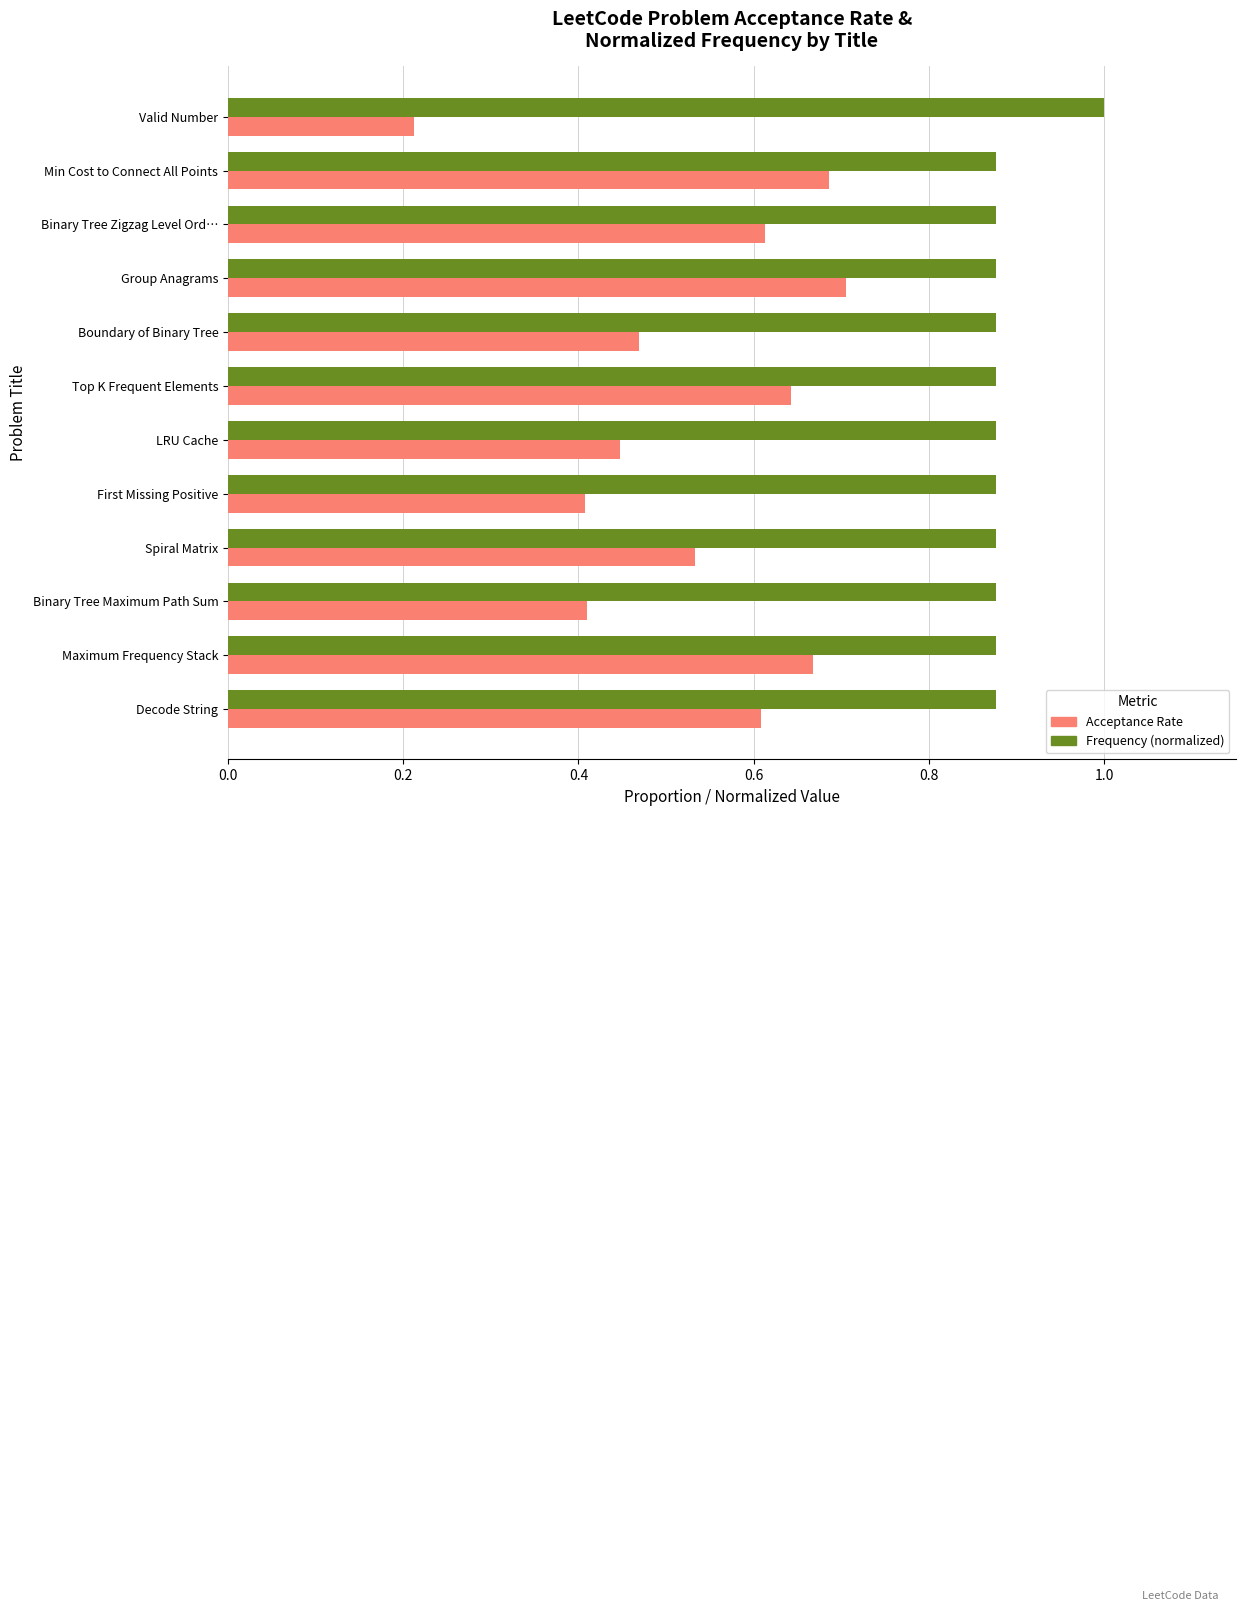

Which series has the largest range (max minus min)?

Acceptance Rate